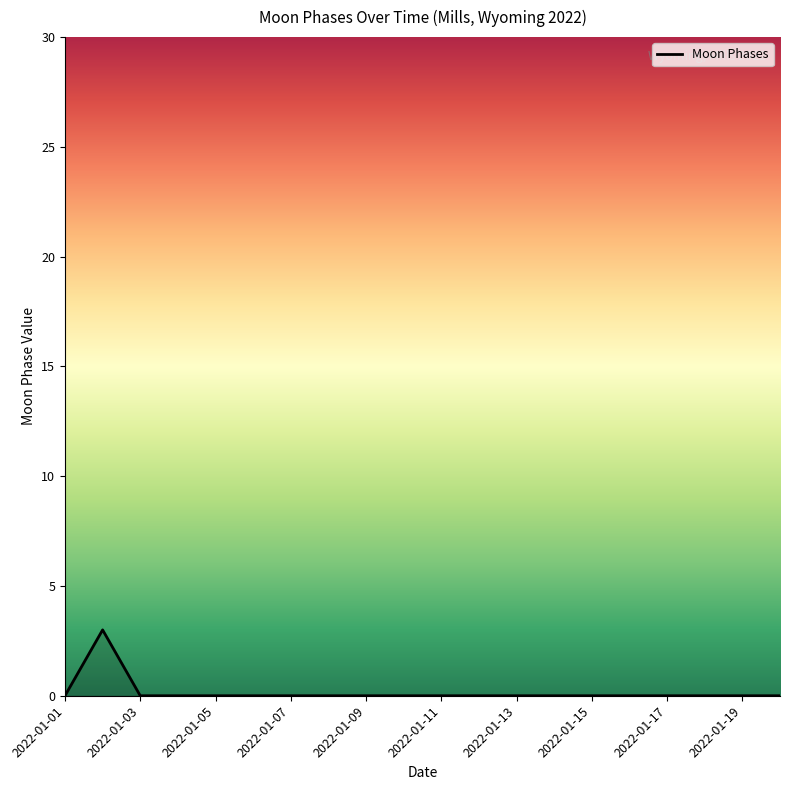

What is the difference between the maximum and minimum values?

3